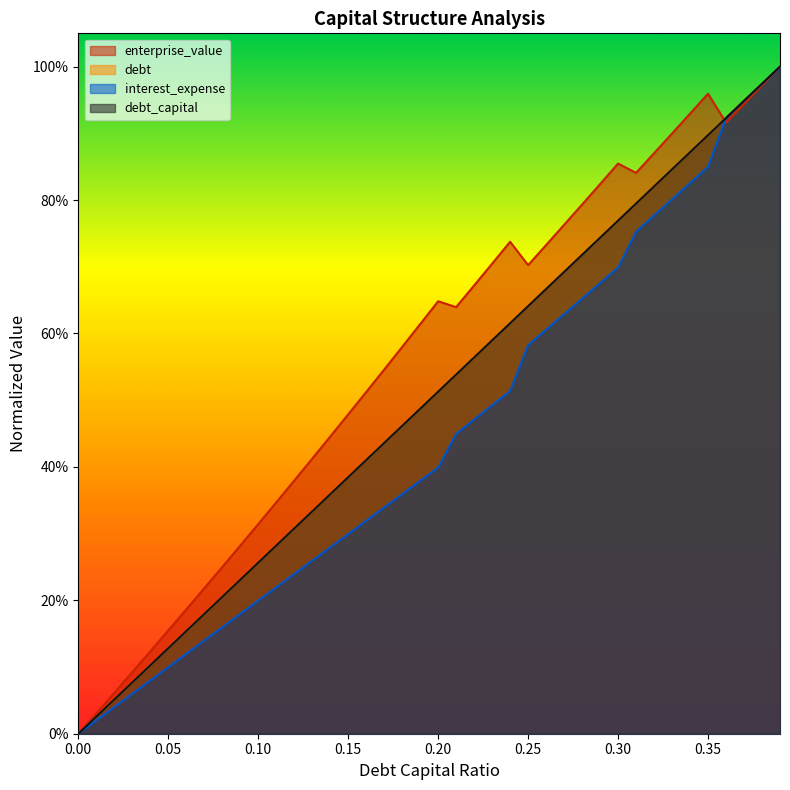

At 0.35, list the series in order from largest to smallest.

enterprise_value, debt, debt_capital, interest_expense